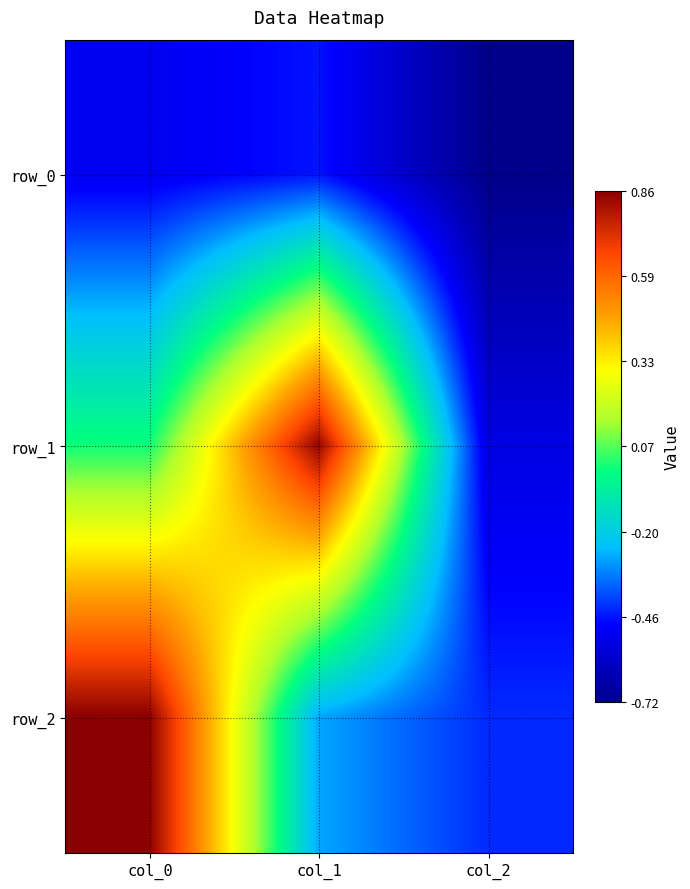

Rank the categories by row_2 value from lowest to highest.

col_2, col_1, col_0